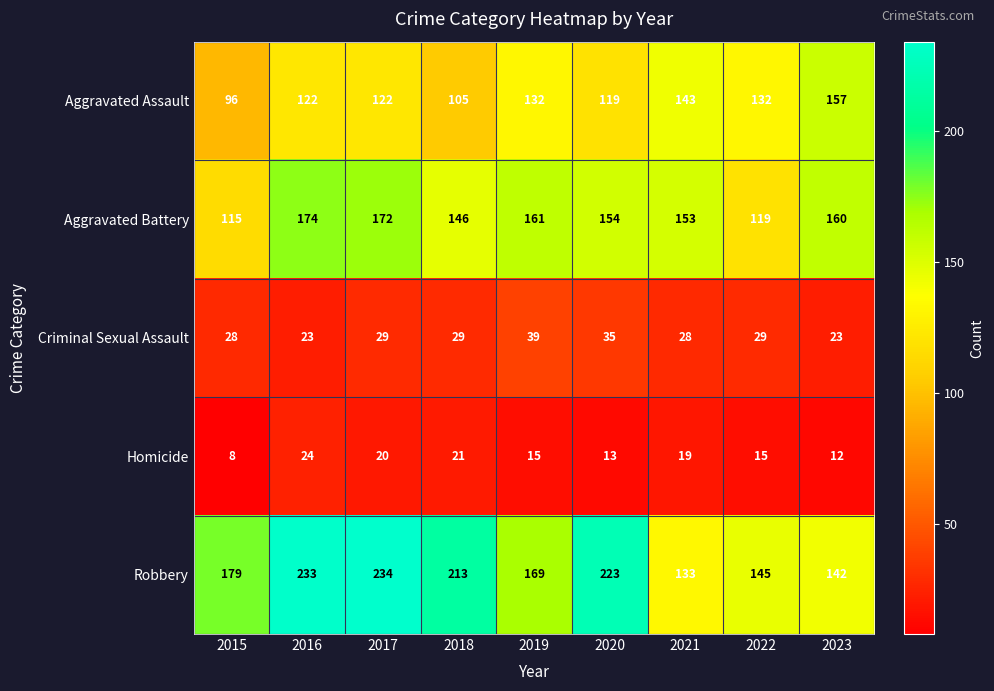

Between 2021 and 2022, which series saw the biggest shift?

Aggravated Battery